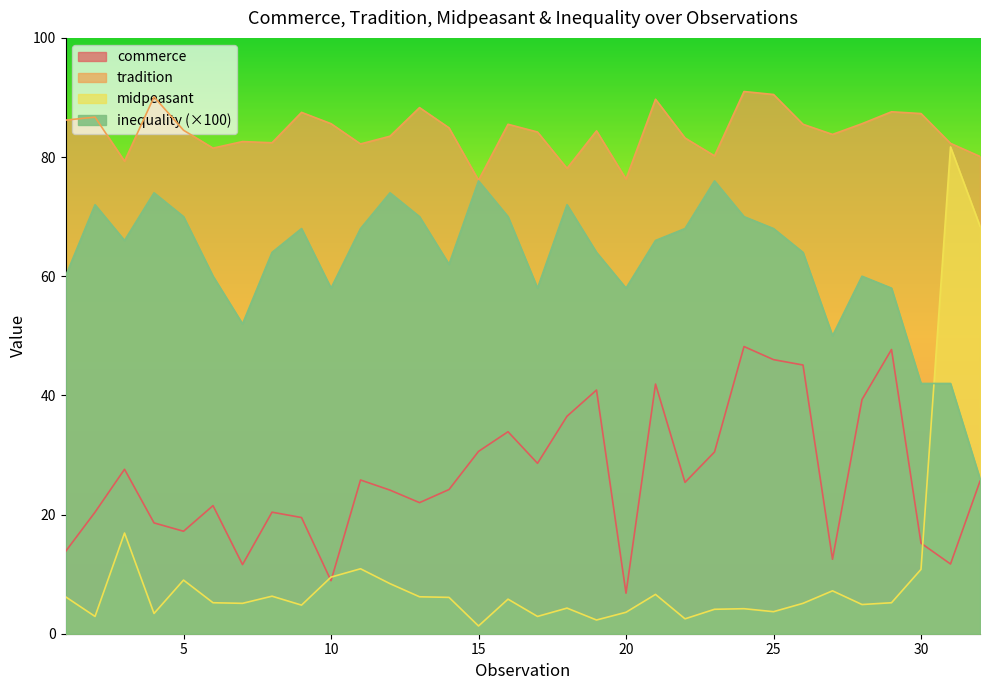

Where is commerce nearest to the value 27?

3